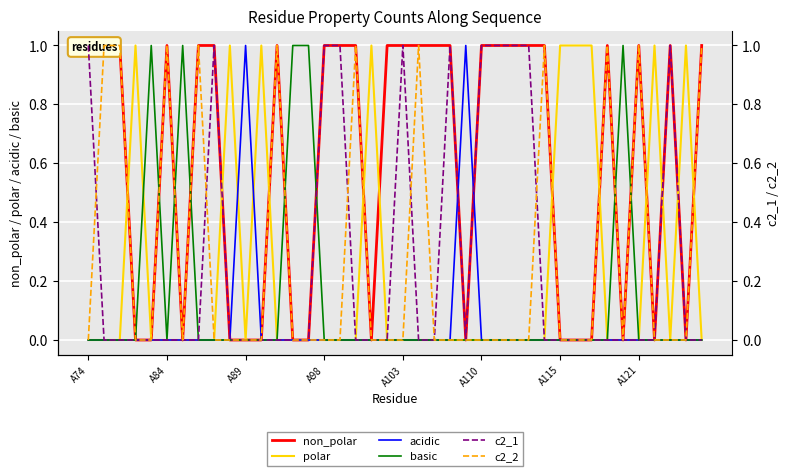

How many distinct data groups are displayed?

6